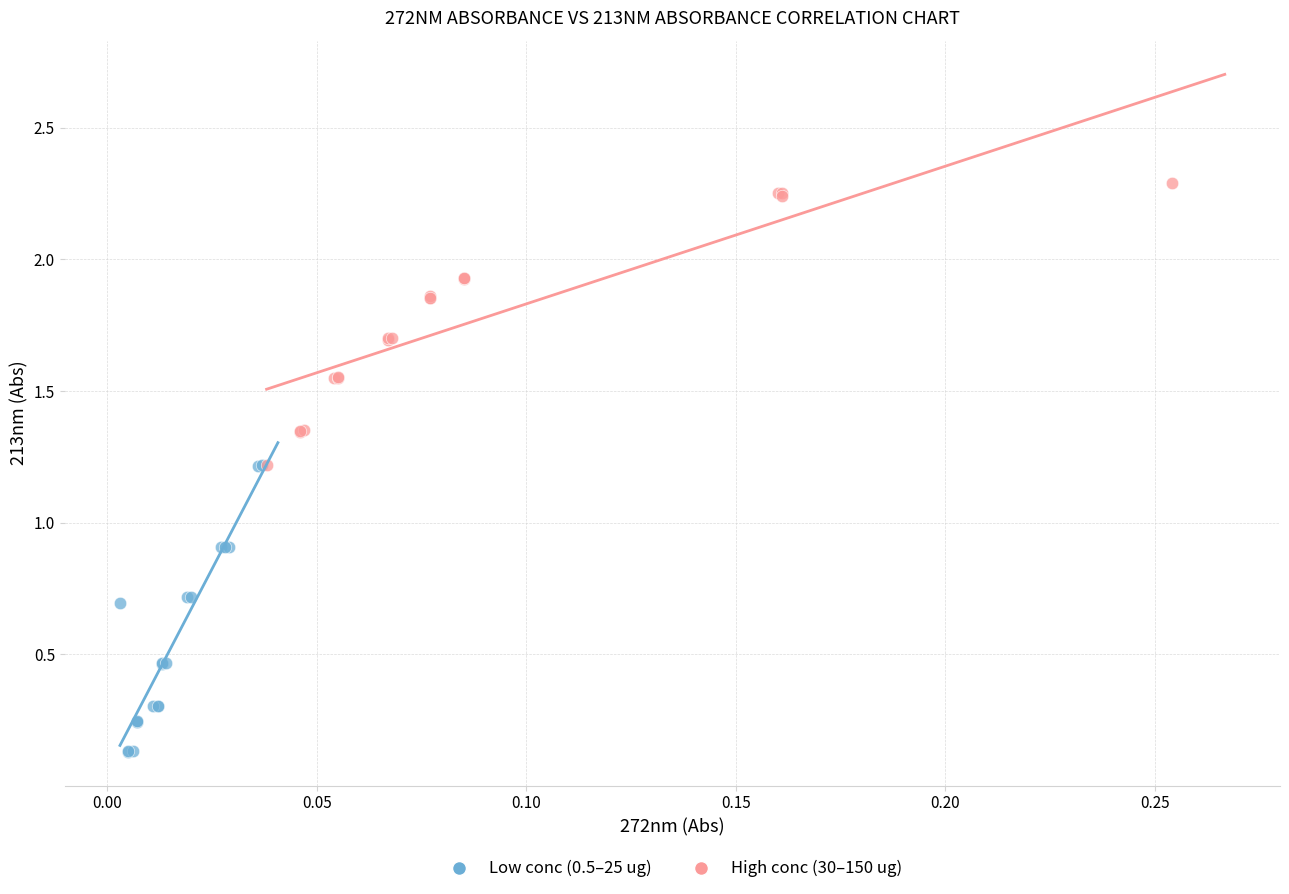

What are all the series names shown in the legend?

Low conc (0.5–25 ug), High conc (30–150 ug)